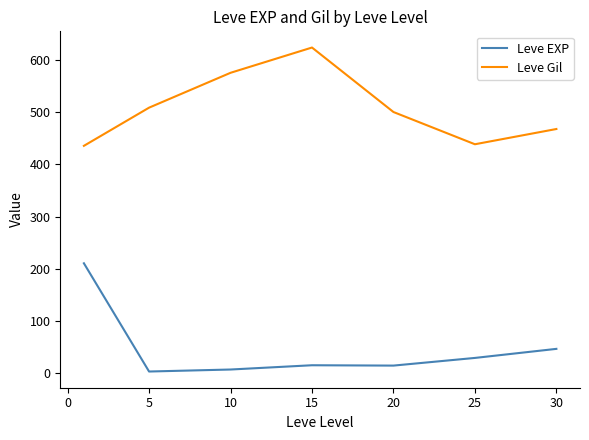

Rank the series by their average value, from lowest to highest.

Leve EXP, Leve Gil